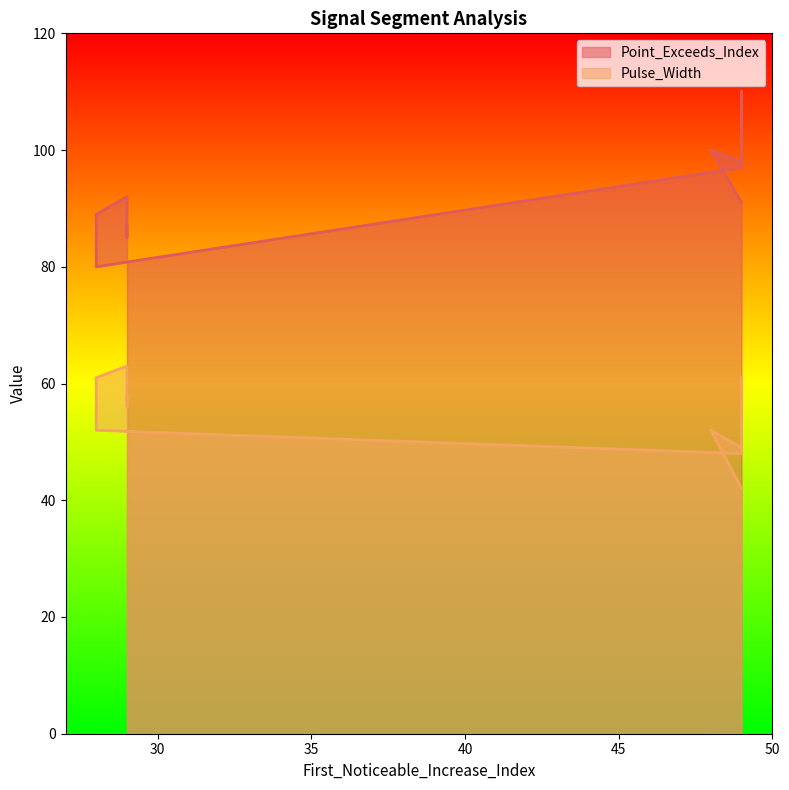

How many data points in Point_Exceeds_Index are less than 92?

5